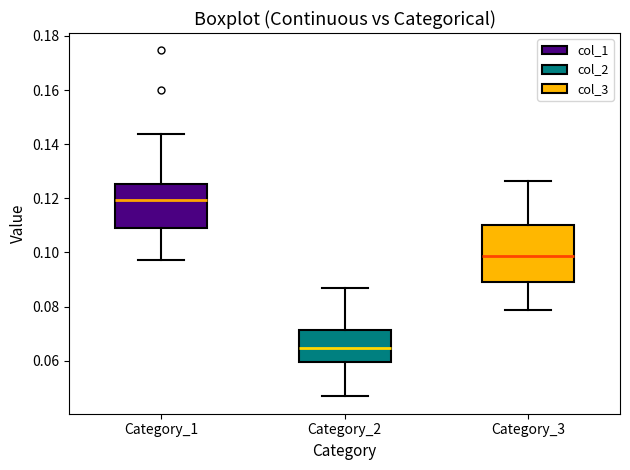

Reading left to right, read every box against the y-axis: the position of its median line, the range the box covers, and the ends of its whiskers. The values are not printed on the chart, so give them approximately, as read against the axis.

Category_1: median 0.120, box 0.108 to 0.126, whiskers 0.098 to 0.144
Category_2: median 0.064, box 0.060 to 0.072, whiskers 0.046 to 0.086
Category_3: median 0.098, box 0.088 to 0.110, whiskers 0.078 to 0.126